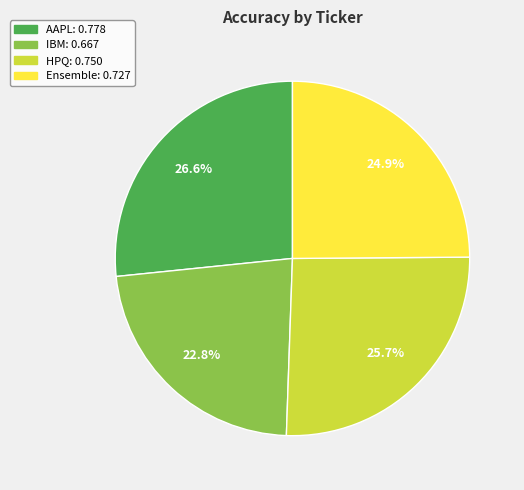

Is IBM the majority of the pie?

No